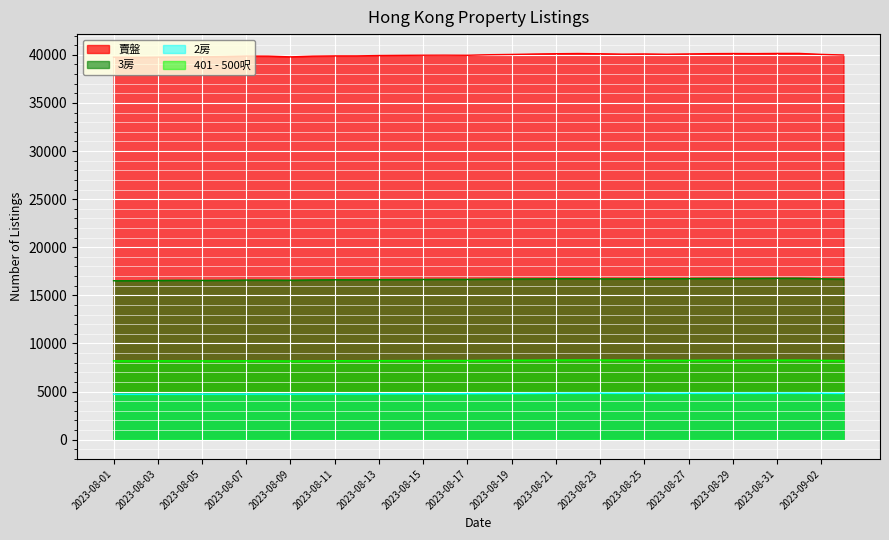

Reading right to left, list all the values displayed in this chart.

賣盤: 2023-09-03=39981	2023-09-02=40047	2023-09-01=40148	2023-08-31=40146	2023-08-30=40129	2023-08-29=40137	2023-08-28=40126	2023-08-27=40093	2023-08-26=40063	2023-08-25=40090	2023-08-24=40073	2023-08-23=40111	2023-08-22=40138	2023-08-21=40116	2023-08-20=40083	2023-08-19=40042	2023-08-18=40014	2023-08-17=39955	2023-08-16=39966	2023-08-15=39961	2023-08-14=39947	2023-08-13=39930	2023-08-12=39891	2023-08-11=39891	2023-08-10=39864	2023-08-09=39789	2023-08-08=39865	2023-08-07=39874	2023-08-06=39822	2023-08-05=39790	2023-08-04=39786	2023-08-03=39761	2023-08-02=39737	2023-08-01=39757
3房: 2023-09-03=16688	2023-09-02=16717	2023-09-01=16773	2023-08-31=16776	2023-08-30=16763	2023-08-29=16759	2023-08-28=16758	2023-08-27=16737	2023-08-26=16732	2023-08-25=16723	2023-08-24=16714	2023-08-23=16712	2023-08-22=16729	2023-08-21=16725	2023-08-20=16708	2023-08-19=16700	2023-08-18=16686	2023-08-17=16660	2023-08-16=16664	2023-08-15=16653	2023-08-14=16642	2023-08-13=16633	2023-08-12=16619	2023-08-11=16620	2023-08-10=16604	2023-08-09=16574	2023-08-08=16588	2023-08-07=16588	2023-08-06=16562	2023-08-05=16553	2023-08-04=16564	2023-08-03=16546	2023-08-02=16520	2023-08-01=16515
2房: 2023-09-03=4807	2023-09-02=4819	2023-09-01=4831	2023-08-31=4830	2023-08-30=4824	2023-08-29=4824	2023-08-28=4819	2023-08-27=4819	2023-08-26=4816	2023-08-25=4824	2023-08-24=4820	2023-08-23=4827	2023-08-22=4824	2023-08-21=4816	2023-08-20=4804	2023-08-19=4794	2023-08-18=4792	2023-08-17=4782	2023-08-16=4767	2023-08-15=4771	2023-08-14=4771	2023-08-13=4762	2023-08-12=4751	2023-08-11=4754	2023-08-10=4747	2023-08-09=4736	2023-08-08=4745	2023-08-07=4738	2023-08-06=4737	2023-08-05=4732	2023-08-04=4729	2023-08-03=4727	2023-08-02=4722	2023-08-01=4728
401 - 500呎: 2023-09-03=8221	2023-09-02=8236	2023-09-01=8263	2023-08-31=8263	2023-08-30=8255	2023-08-29=8249	2023-08-28=8253	2023-08-27=8243	2023-08-26=8249	2023-08-25=8254	2023-08-24=8264	2023-08-23=8271	2023-08-22=8276	2023-08-21=8272	2023-08-20=8260	2023-08-19=8253	2023-08-18=8239	2023-08-17=8227	2023-08-16=8232	2023-08-15=8219	2023-08-14=8216	2023-08-13=8213	2023-08-12=8201	2023-08-11=8204	2023-08-10=8193	2023-08-09=8176	2023-08-08=8186	2023-08-07=8194	2023-08-06=8183	2023-08-05=8184	2023-08-04=8191	2023-08-03=8189	2023-08-02=8185	2023-08-01=8187